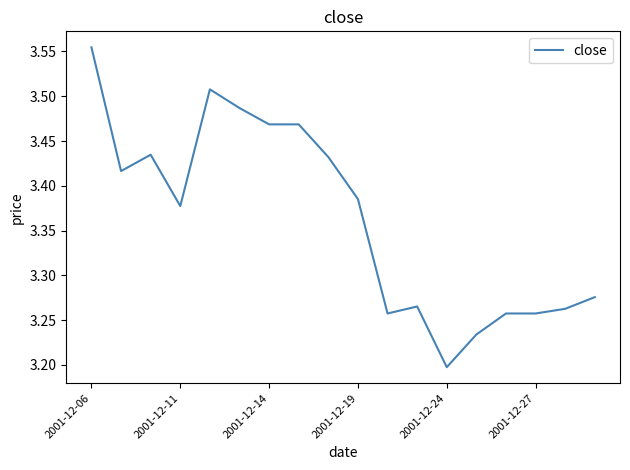

Does the chart display data point markers on the line(s)?

No